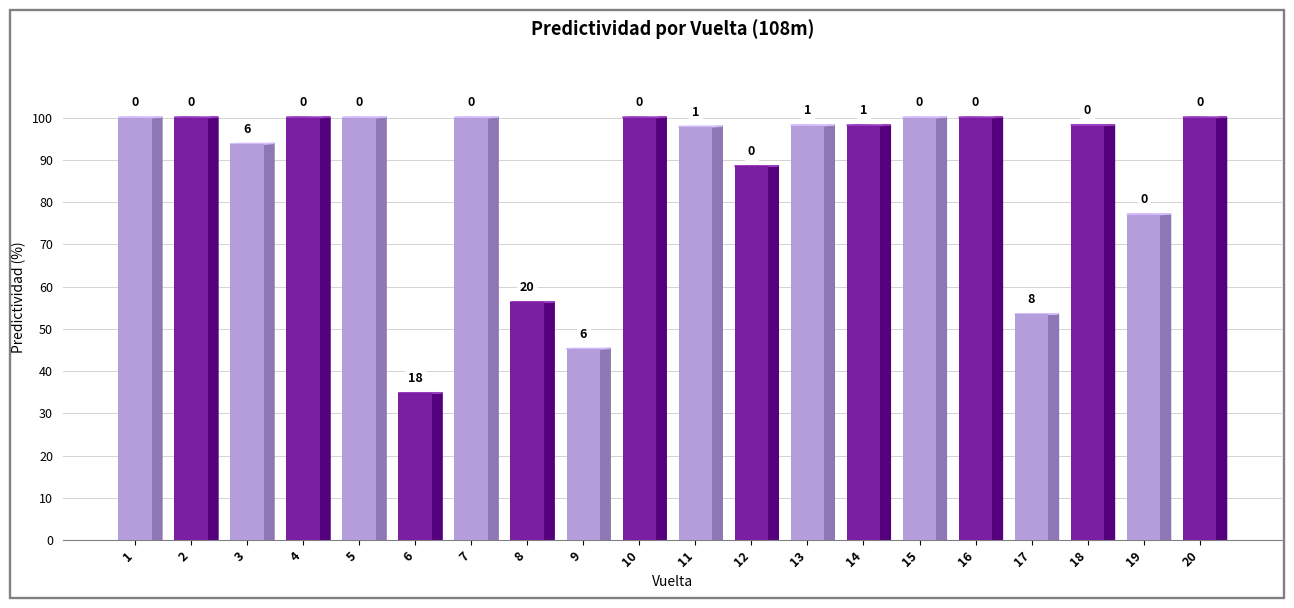

The chart shows a value of 100.0 at 7. True or false?

True